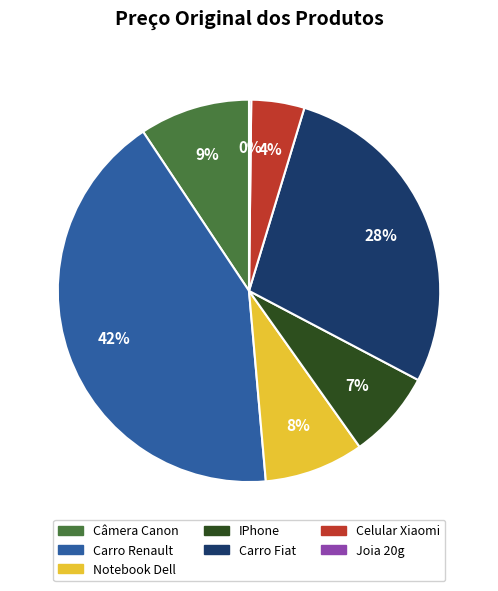

To the nearest percent, what is the difference between the Carro Fiat and Notebook Dell slice percentages?

20%